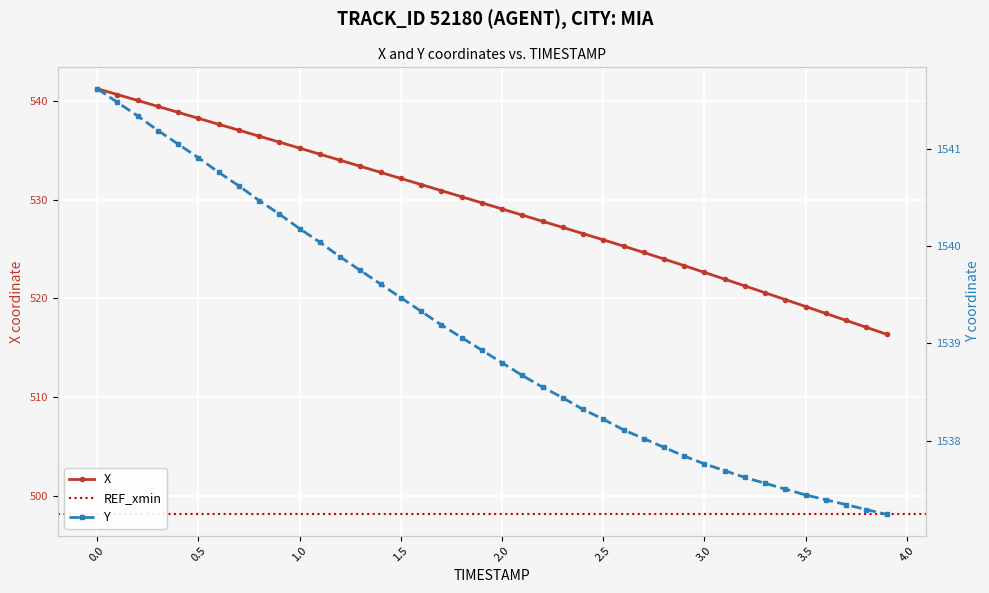

The X series shows 169.1 at 3.5. True or false?

False